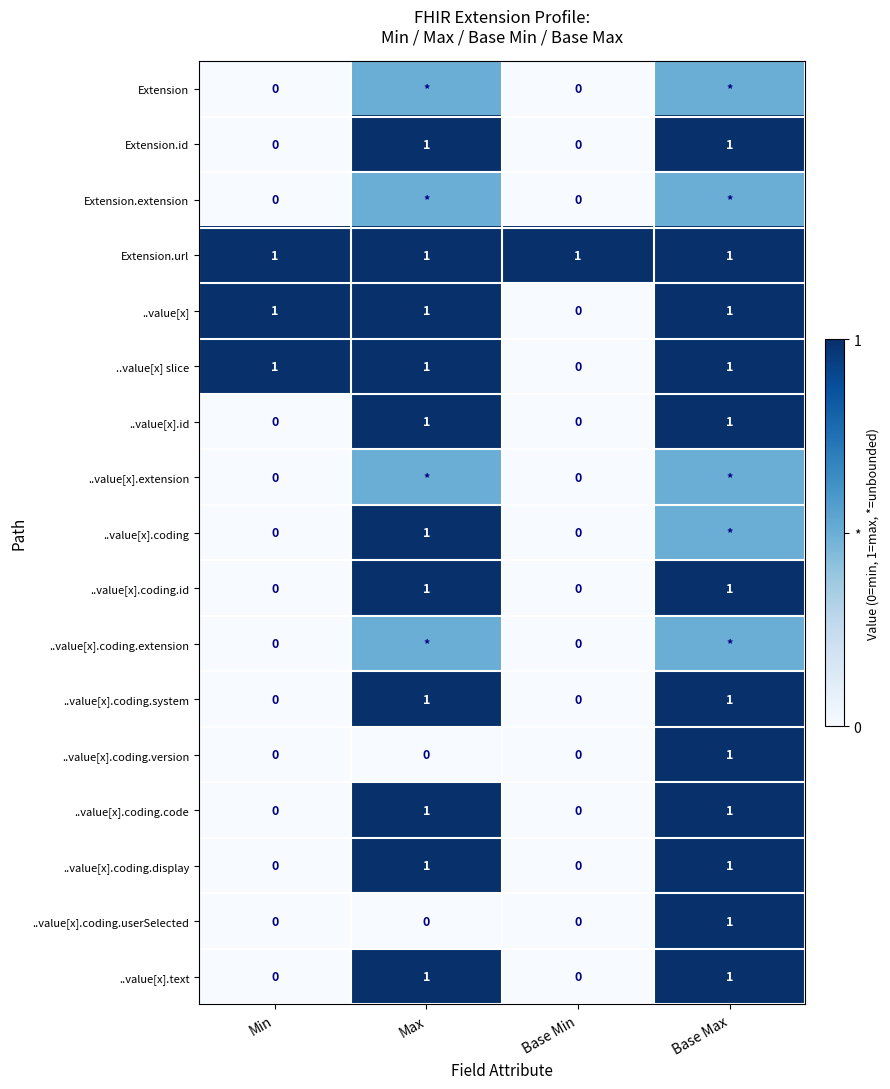

Is it true that ..value[x].coding.system equals 0.0 at Base Min?

True